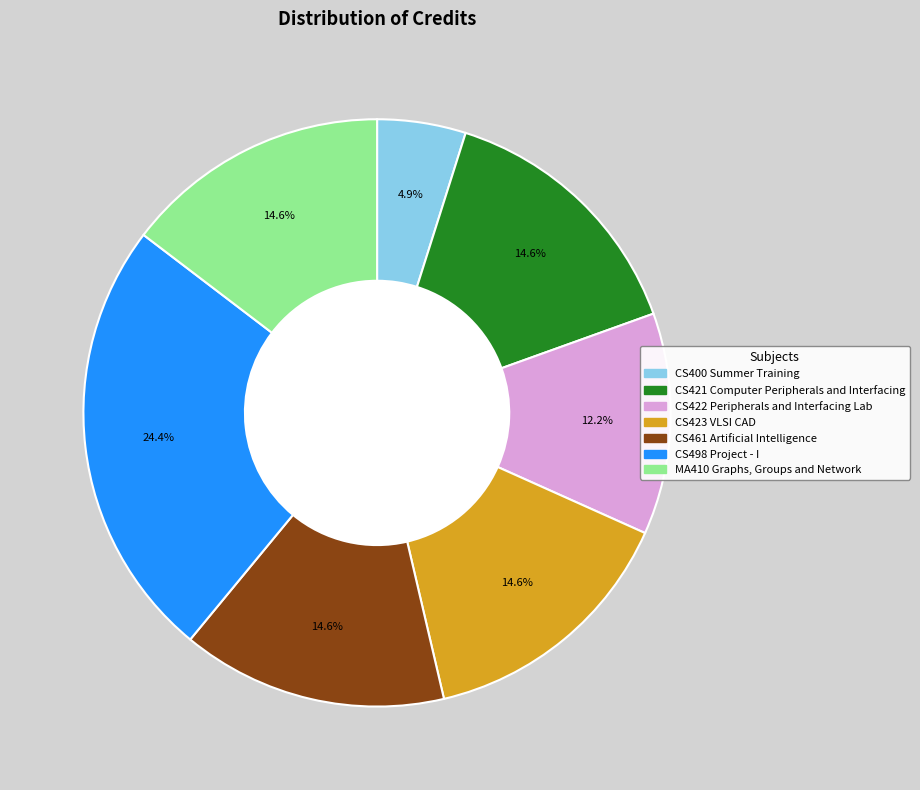

Is there a majority slice in this chart?

No